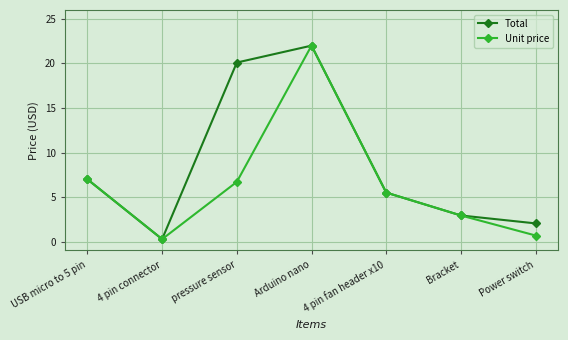

What is the label of the 5th point from the left?

4 pin fan header x10